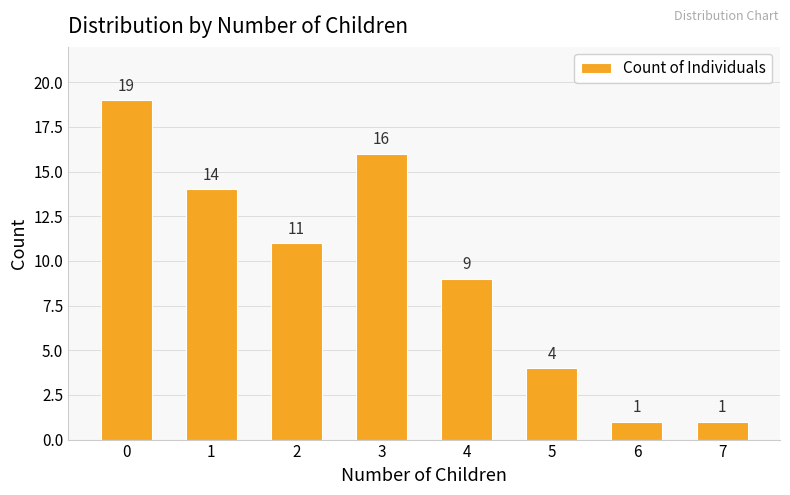

True or false: the data shows 4 at 5.

True